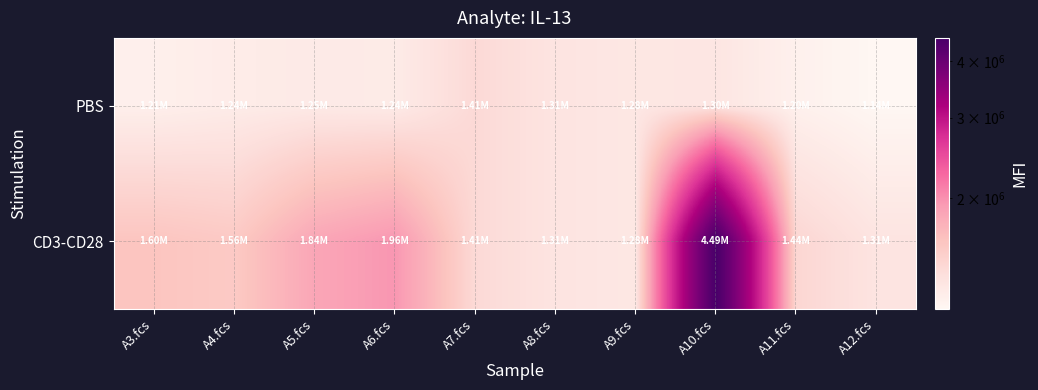

At which category is the sum across all series the highest?

A10.fcs